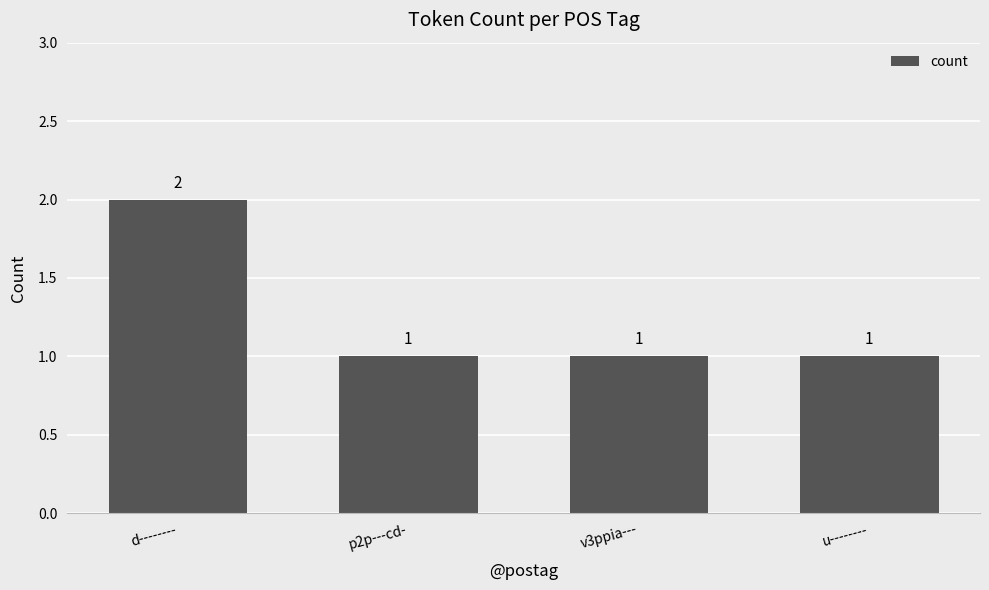

Count the number of data series in this chart.

1